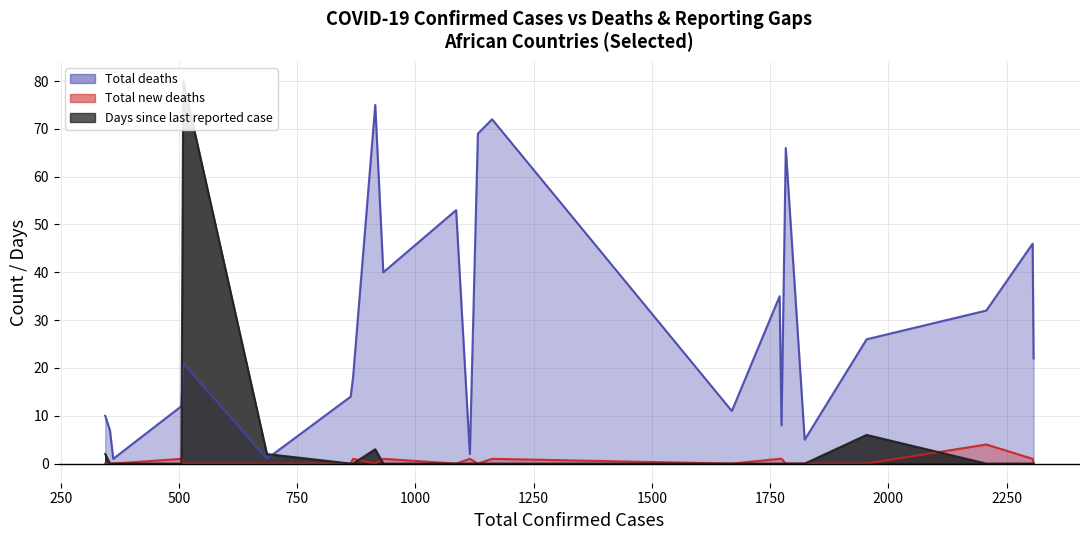

Is it true that Total deaths equals 54 at Angola?

False